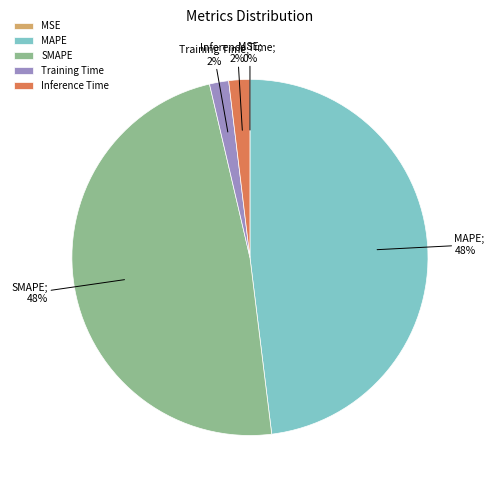

Does any single category account for the majority?

No